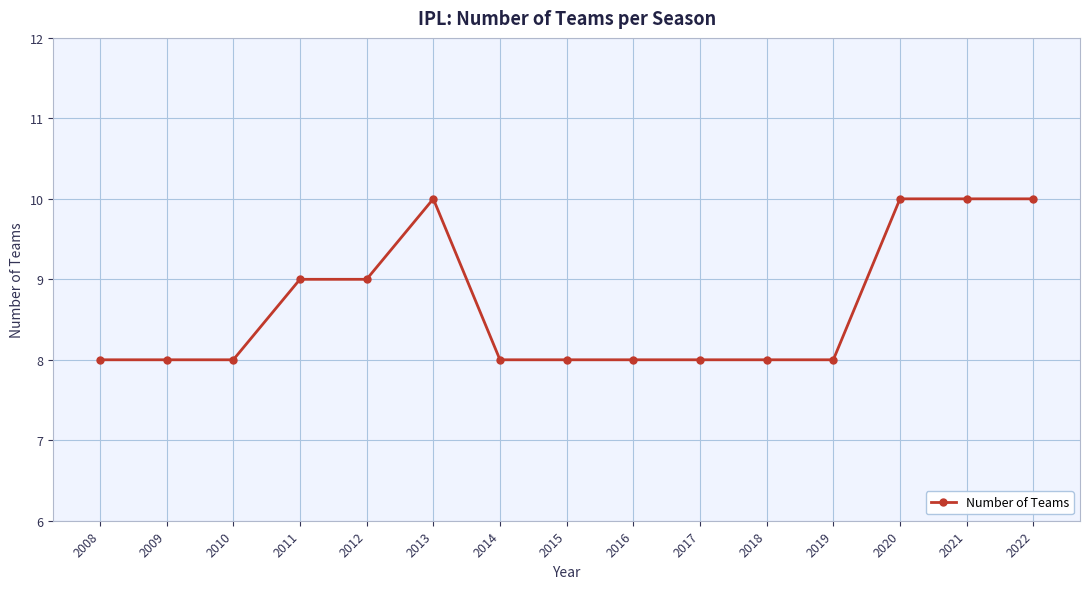

Approximately how many times larger is the value at 2009 compared to 2021?

0.8